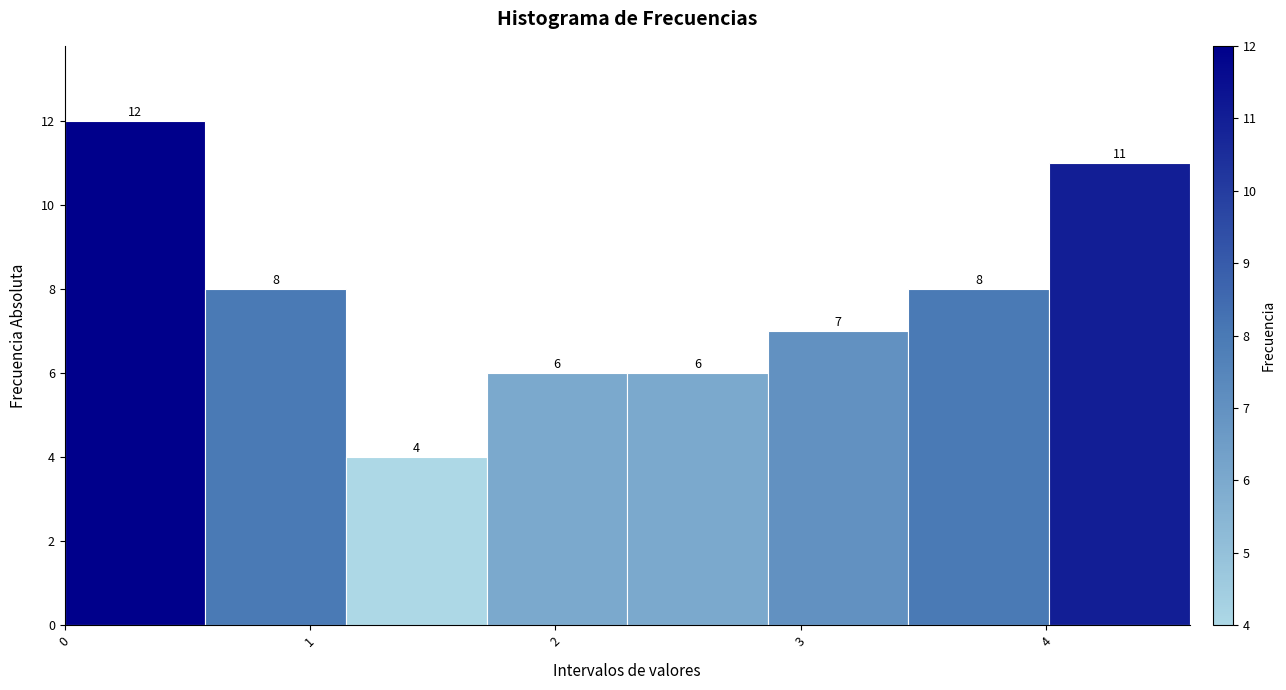

Reading left to right, transcribe this chart: for each bar, give the range it covers on the x-axis and its height. The bar edges are not printed on the chart, so give them approximately, as read against the axis.

0.0 to 0.6: 12
0.6 to 1.1: 8
1.1 to 1.7: 4
1.7 to 2.3: 6
2.3 to 2.9: 6
2.9 to 3.4: 7
3.4 to 4.0: 8
4.0 to 4.6: 11